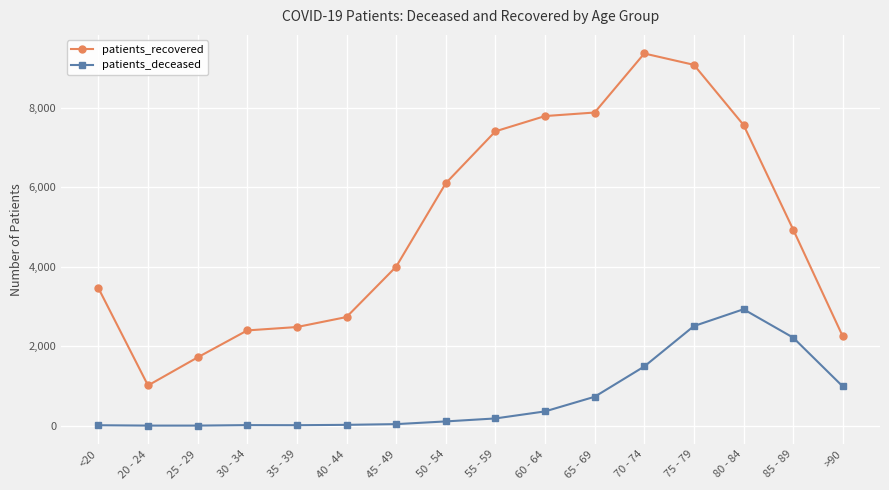

True or false: patients_deceased has a value of 987 at >90.

True